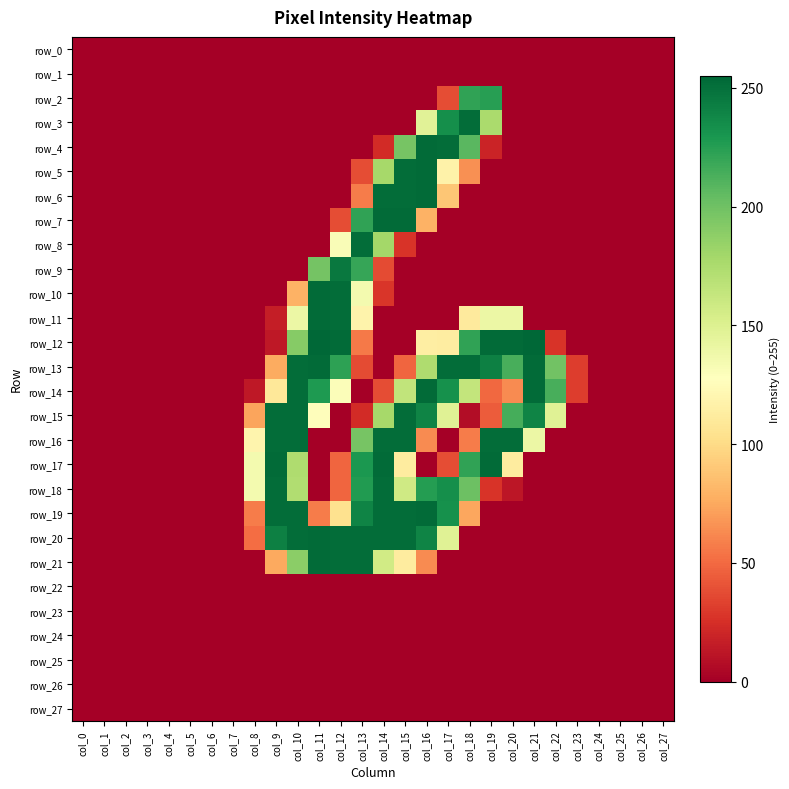

True or false: row_11 has a value of 117 at col_11.

False